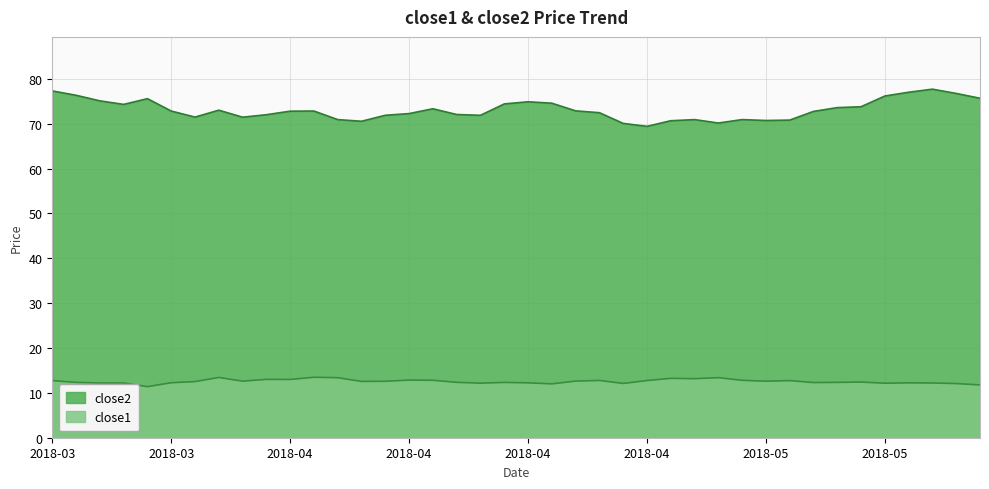

What is the label of the 30th point from the left?

2018-05-01